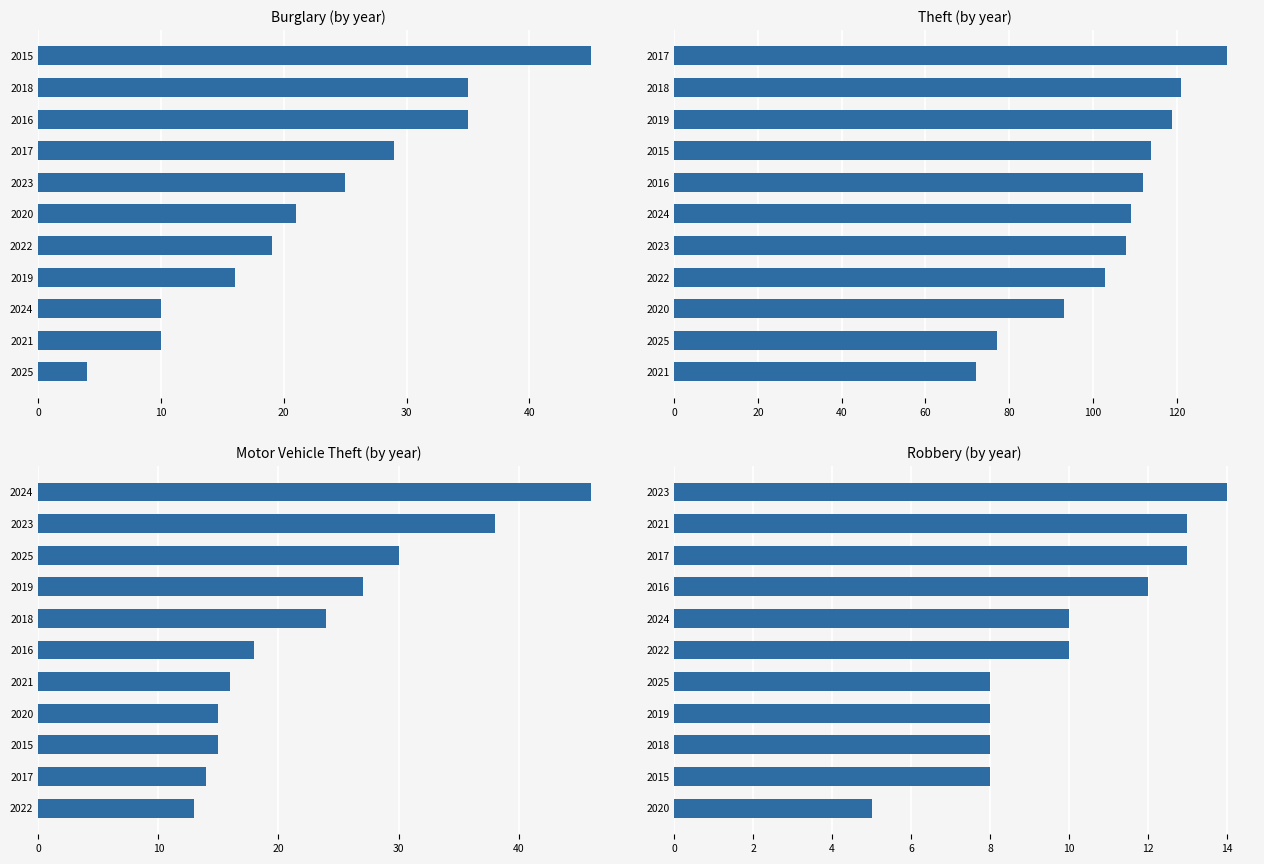

Is it true that Burglary equals 7 at 2025?

False